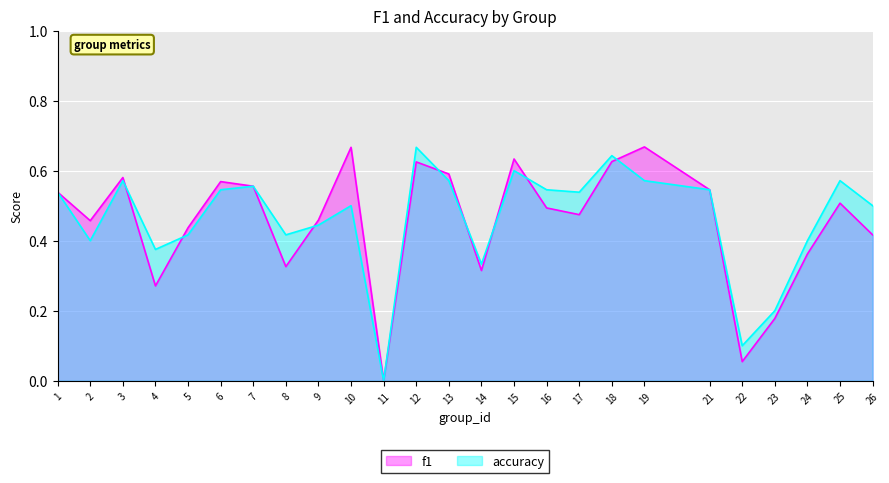

In accuracy, how many points are higher than both neighbors (excluding endpoints)?

7